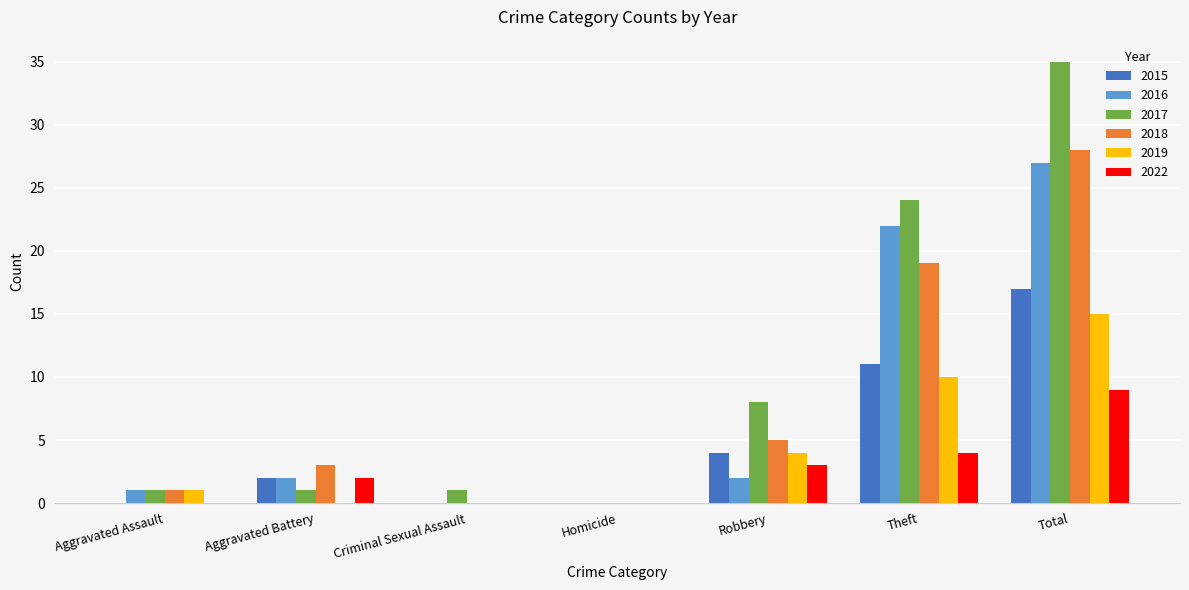

At which label does 2015 reach its peak?

Total